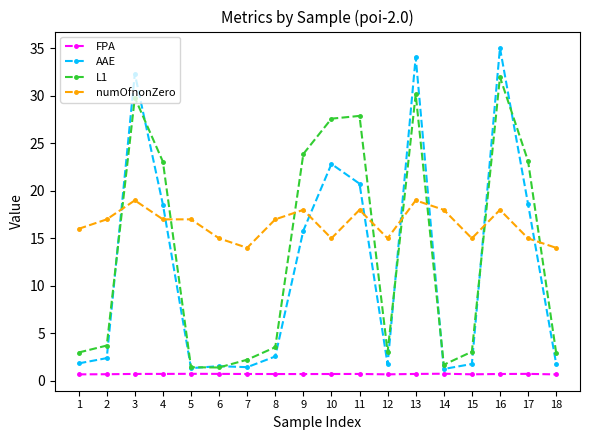

What is the difference between the maximum and minimum values in the numOfnonZero series?

5.0